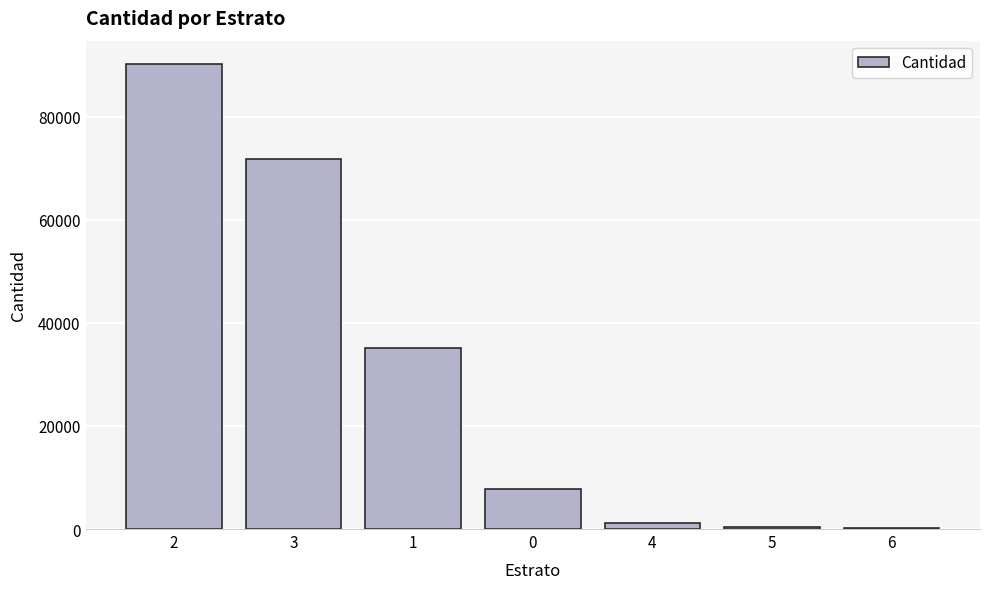

Which category has the highest value across all series?

2